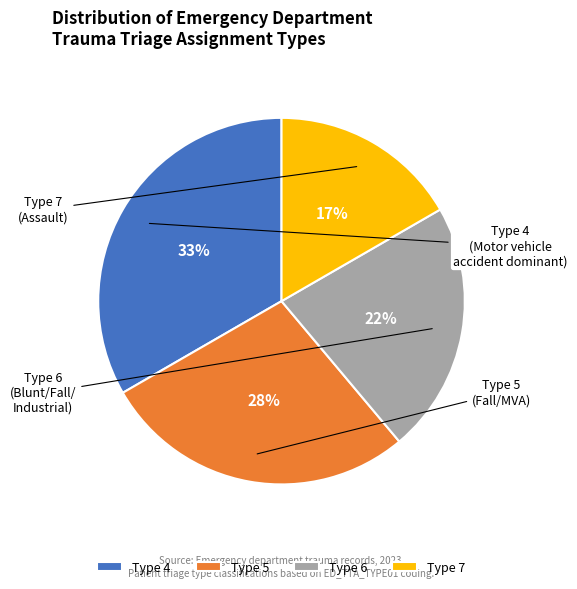

To the nearest percent, what portion does Type 6 represent?

22%